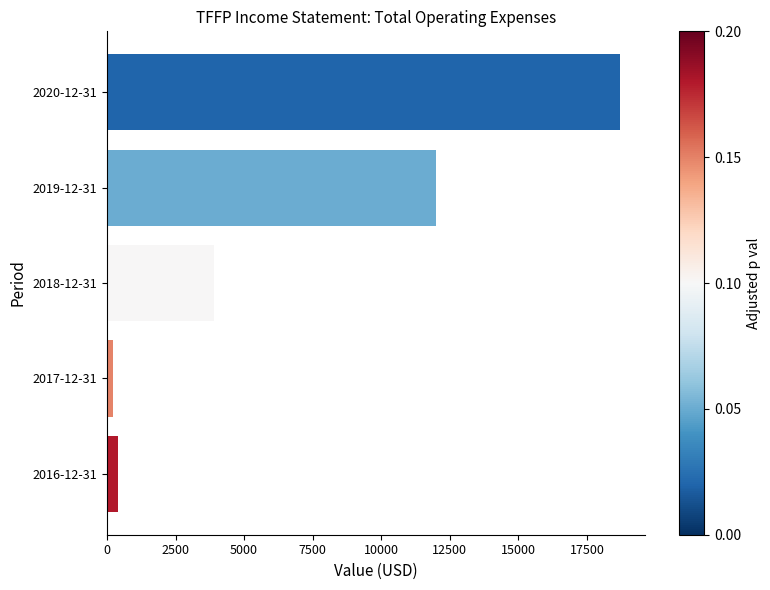

How many bars are there in total?

5